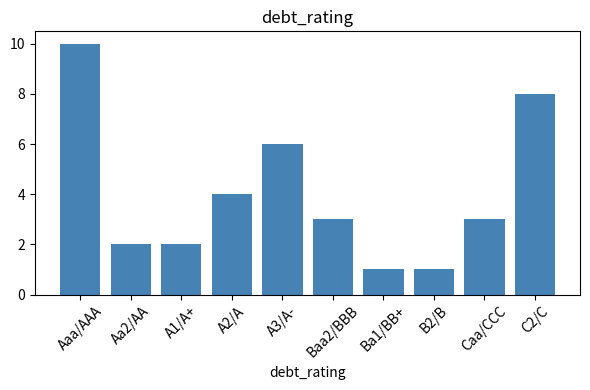

What is the greatest value displayed?

10